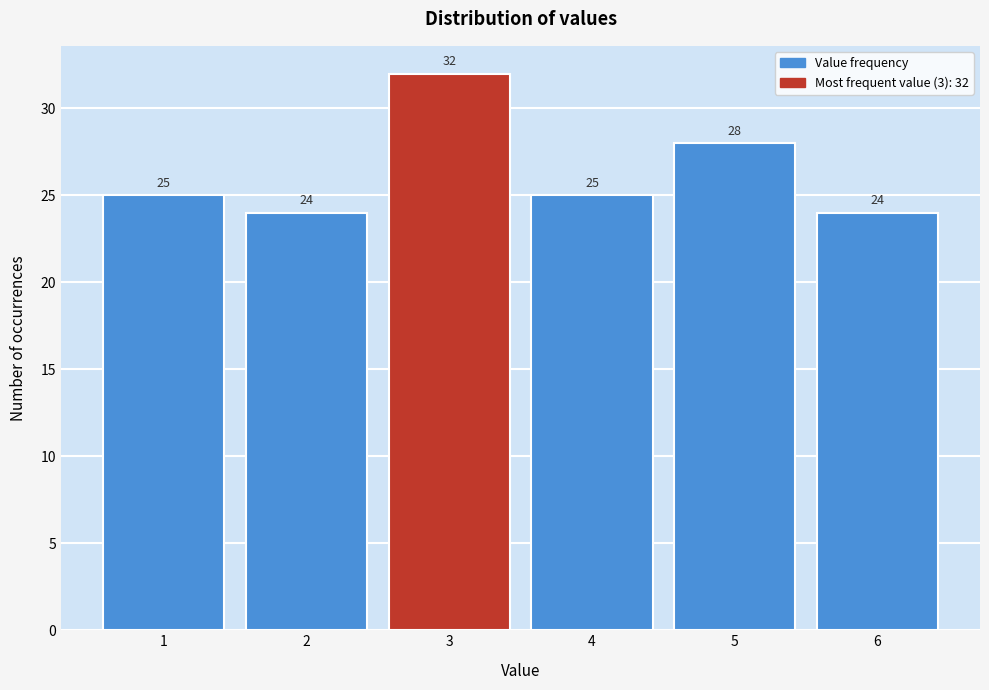

Reading left to right, extract all data points from this chart.

1=25	2=24	3=32	4=25	5=28	6=24